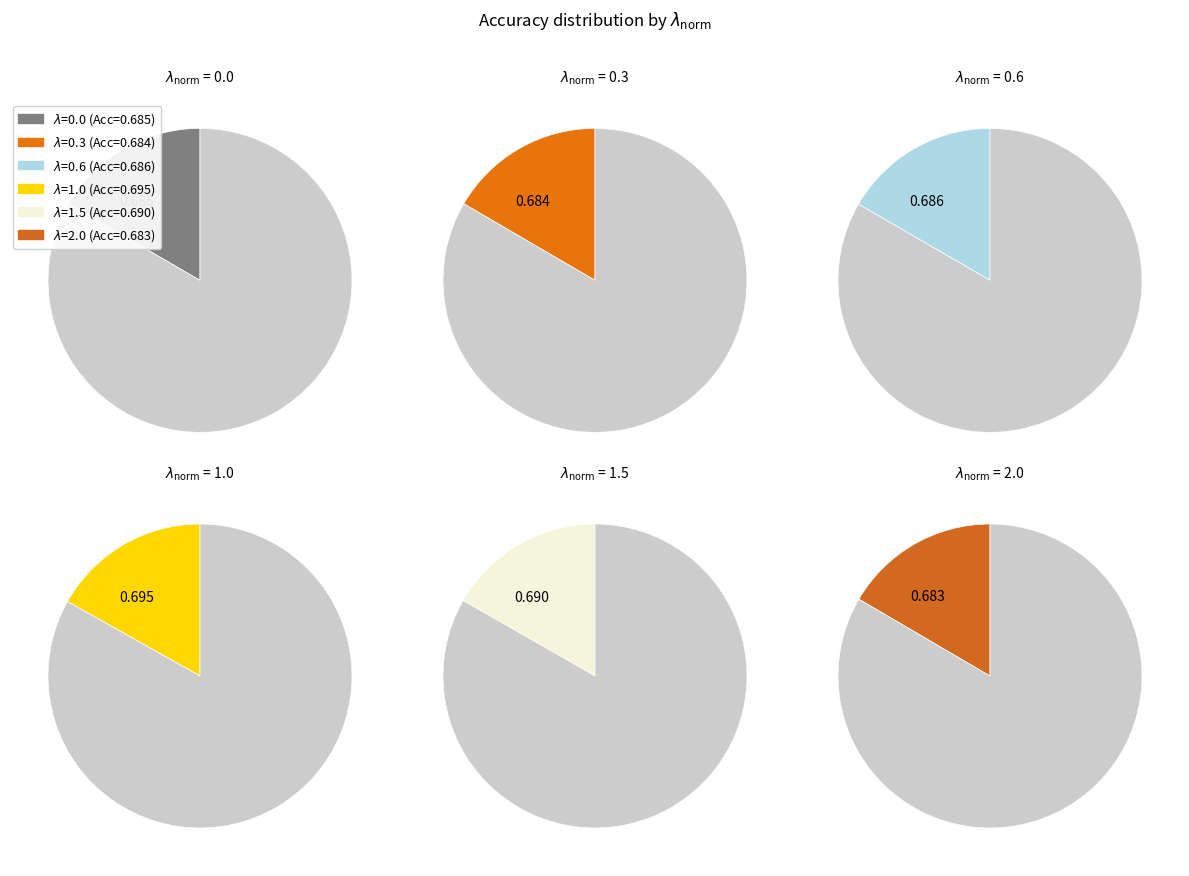

Does any single category account for the majority?

No